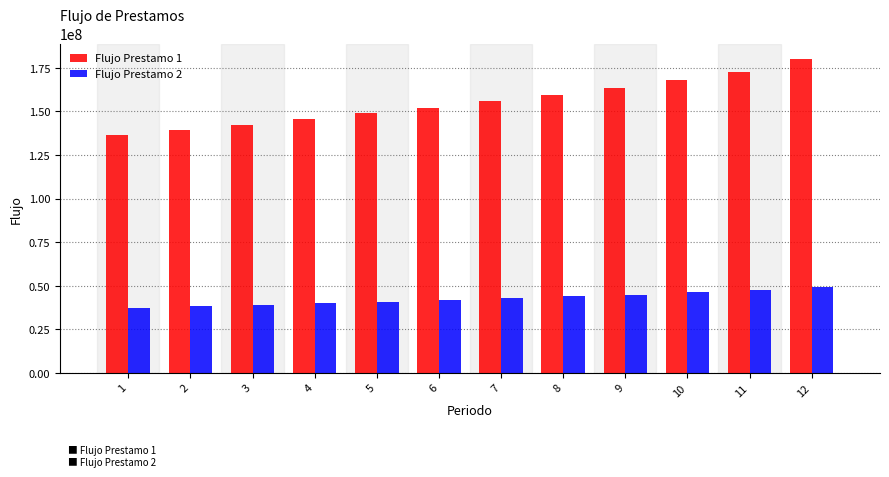

Count the number of categories in the chart.

12